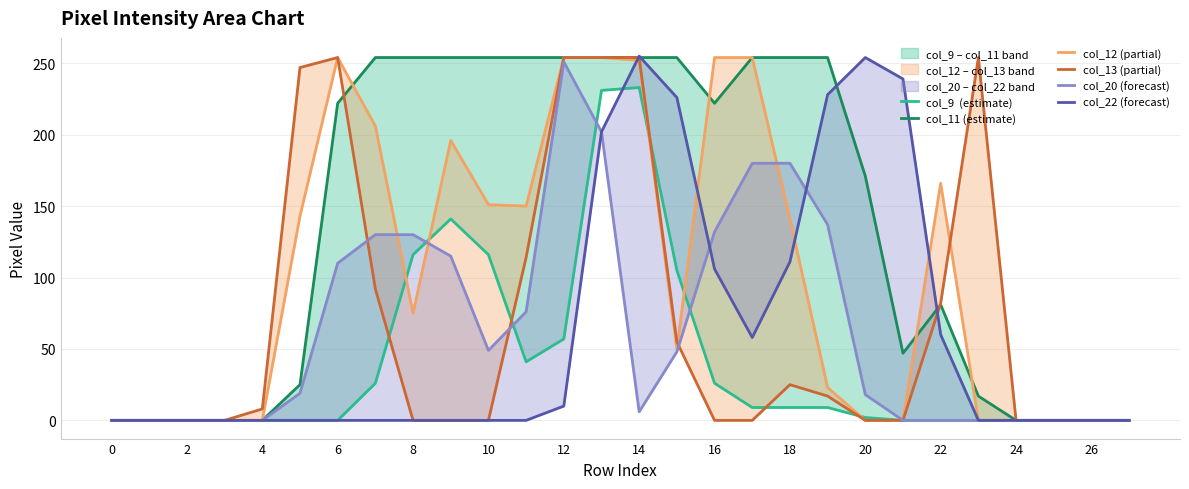

Does the chart display data point markers on the line(s)?

No